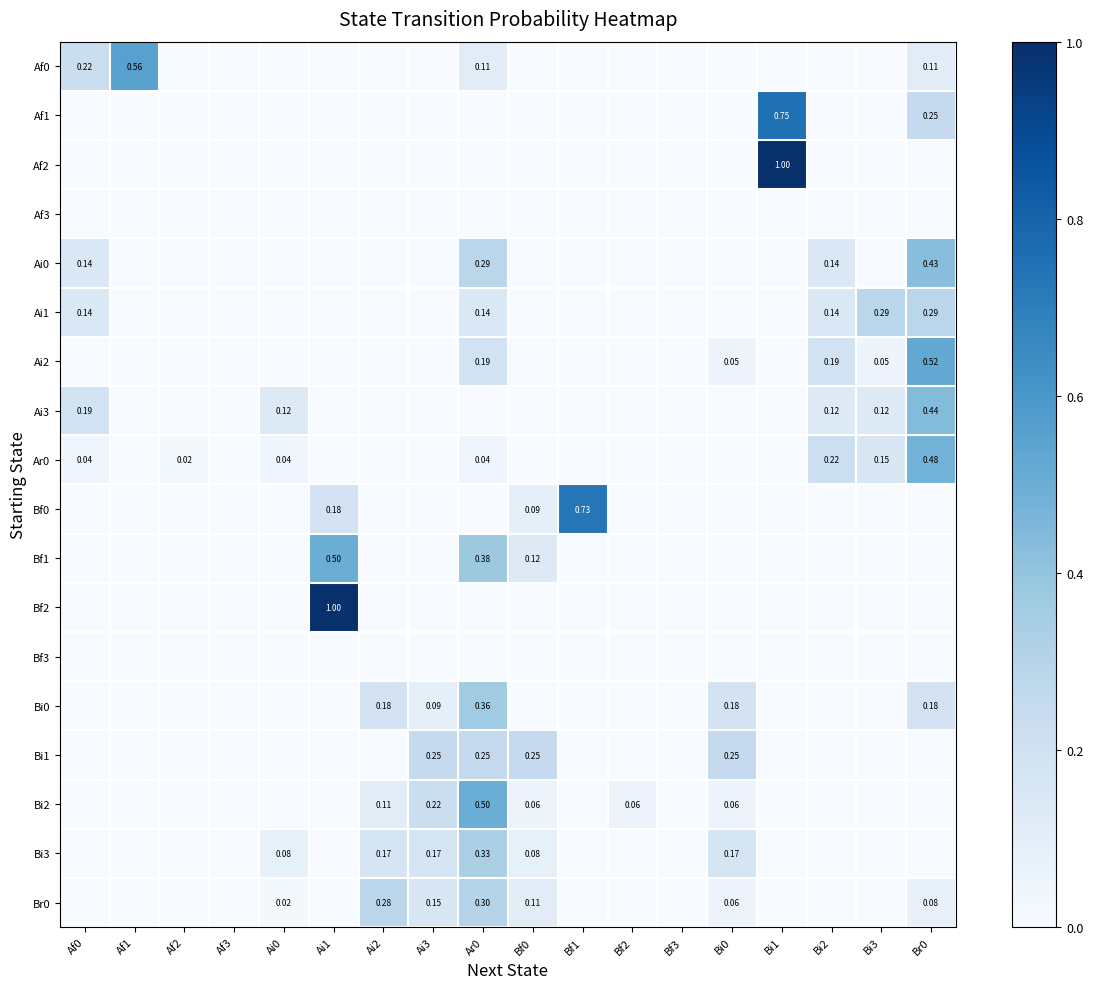

At Af3, list the series in order from smallest to largest.

Af0, Af1, Af2, Af3, Ai0, Ai1, Ai2, Ai3, Ar0, Bf0, Bf1, Bf2, Bf3, Bi0, Bi1, Bi2, Bi3, Br0